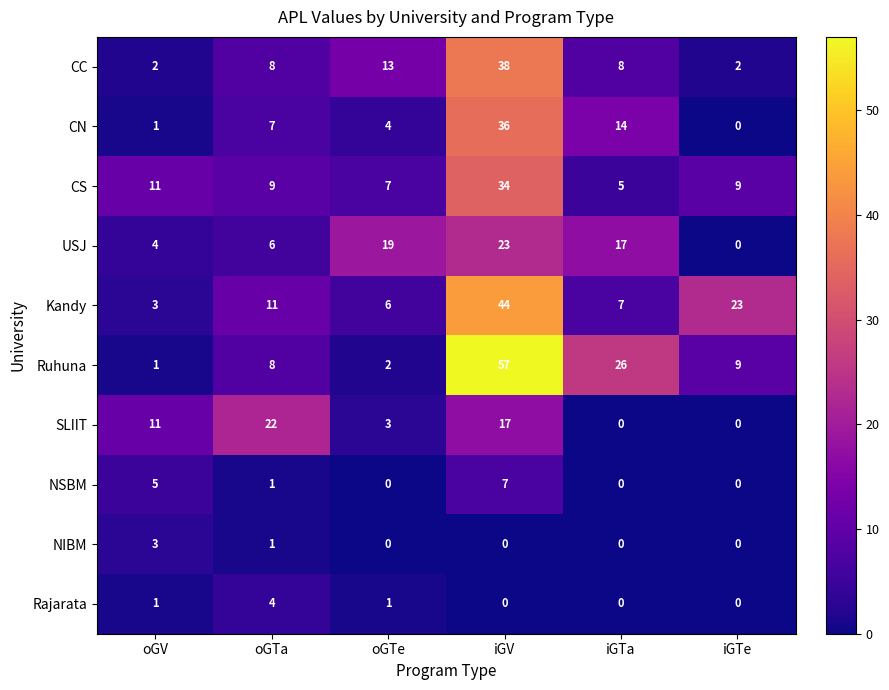

What is the difference between the maximum and second lowest values in the CS series?

27